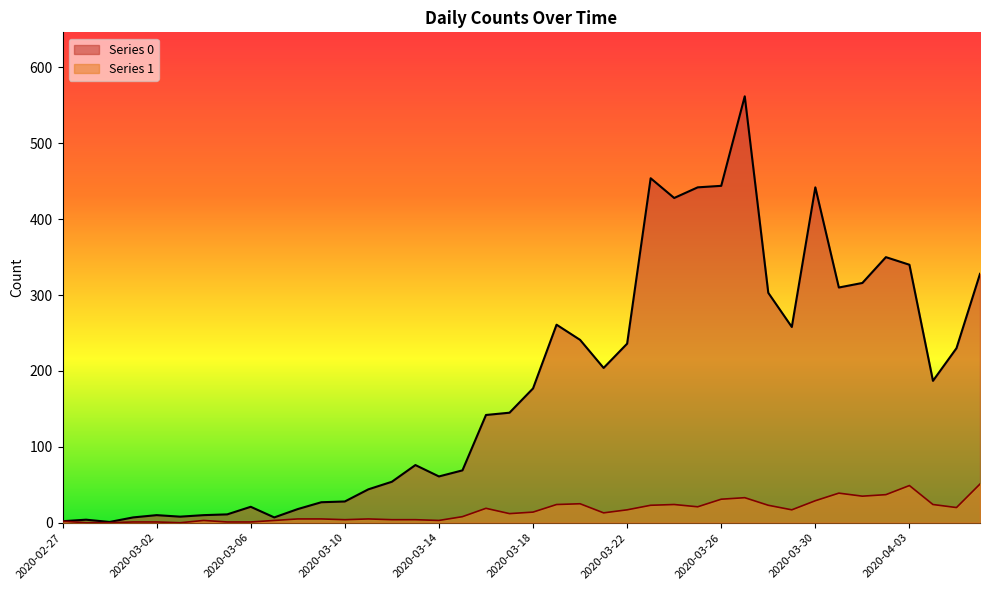

Where is the first local minimum for Series 0?

2020-02-29